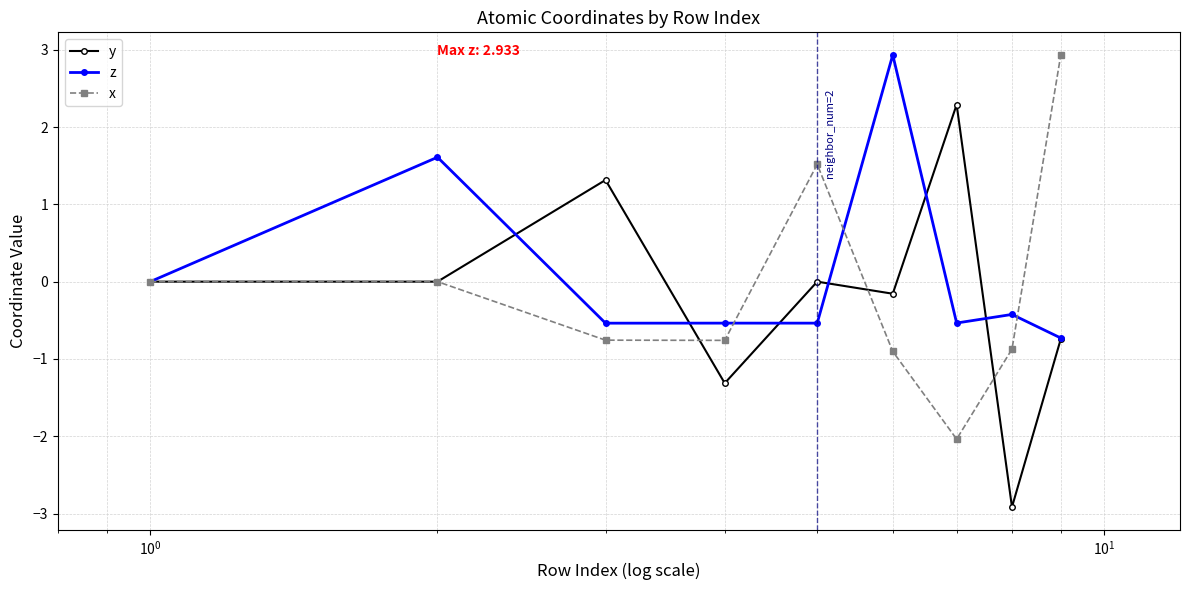

What is the highest value of the x series?

2.9